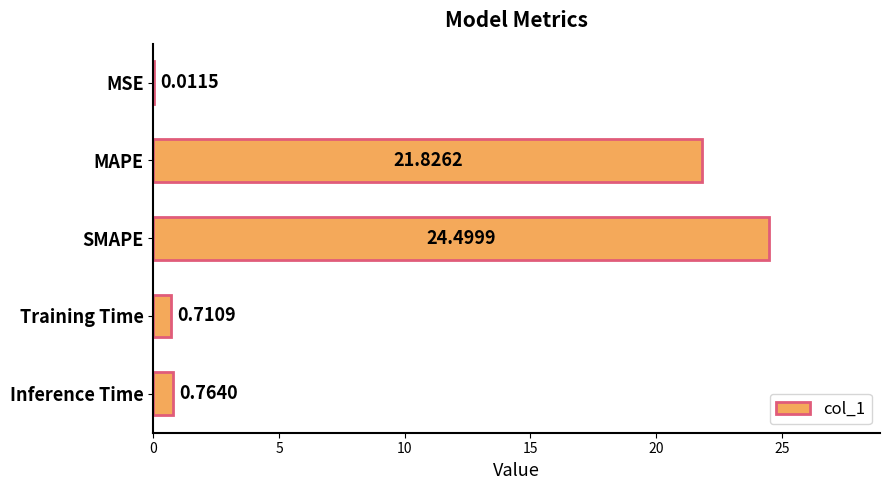

What is the sum of all values?

47.8